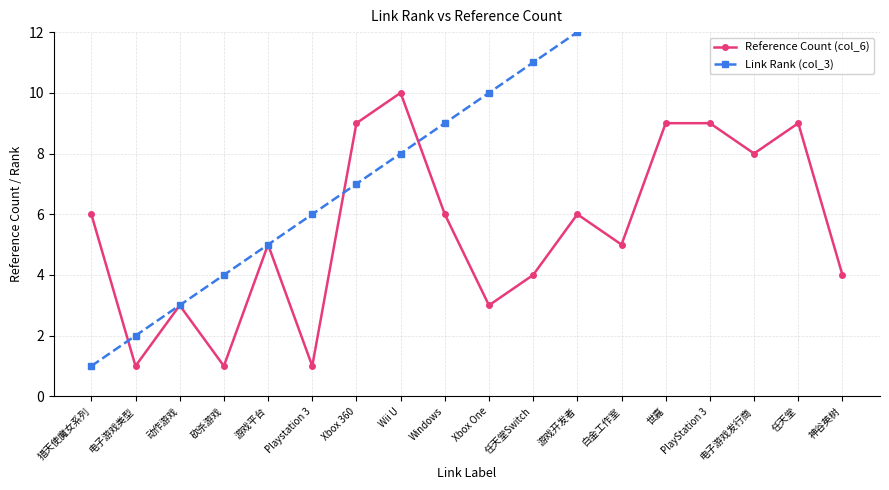

Reading left to right, what are all the values shown in this chart?

Reference Count (col_6): 猎天使魔女系列=6	电子游戏类型=1	动作游戏=3	砍杀游戏=1	游戏平台=5	Playstation 3=1	Xbox 360=9	Wii U=10	Windows=6	Xbox One=3	任天堂Switch=4	游戏开发者=6	白金工作室=5	世嘉=9	PlayStation 3=9	电子游戏发行商=8	任天堂=9	神谷英树=4
Link Rank (col_3): 猎天使魔女系列=1	电子游戏类型=2	动作游戏=3	砍杀游戏=4	游戏平台=5	Playstation 3=6	Xbox 360=7	Wii U=8	Windows=9	Xbox One=10	任天堂Switch=11	游戏开发者=12	白金工作室=13	世嘉=14	PlayStation 3=15	电子游戏发行商=16	任天堂=17	神谷英树=18